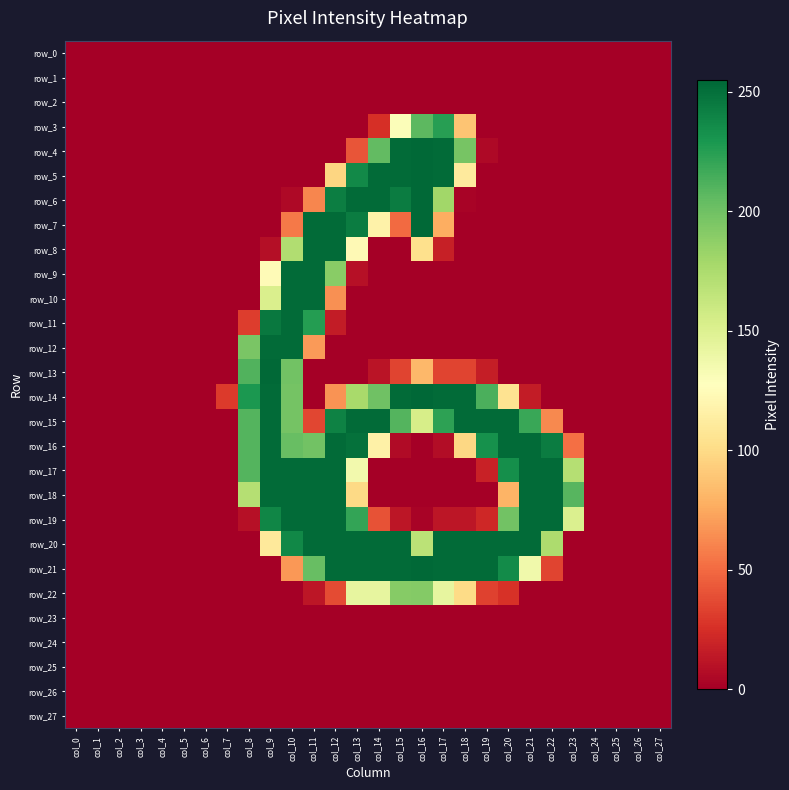

What is the spread (max minus min) of values at col_8?

229